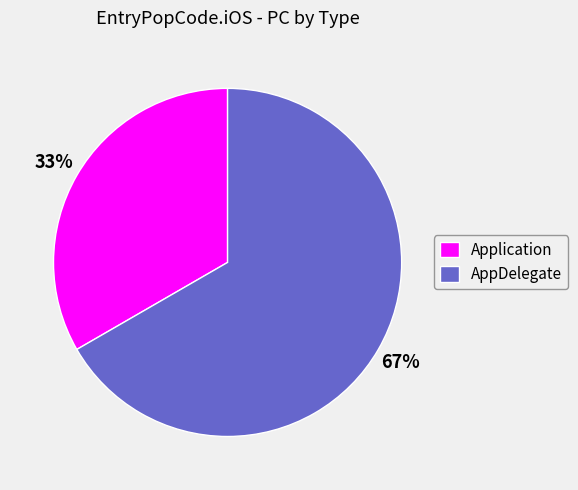

To the nearest percent, what percentage of the pie is Application?

33%